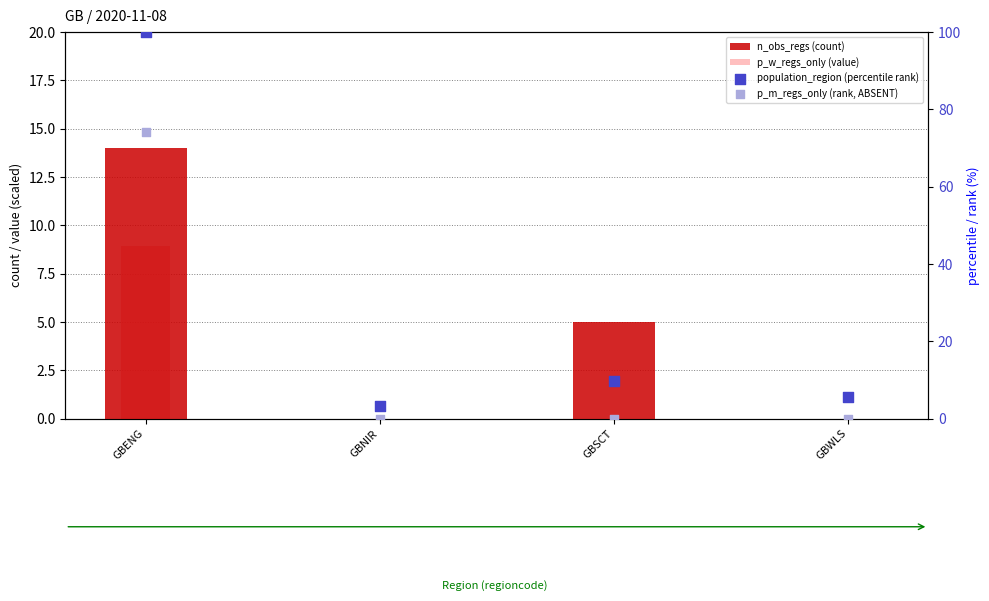

What is the total value across all series at GBSCT?

14.7